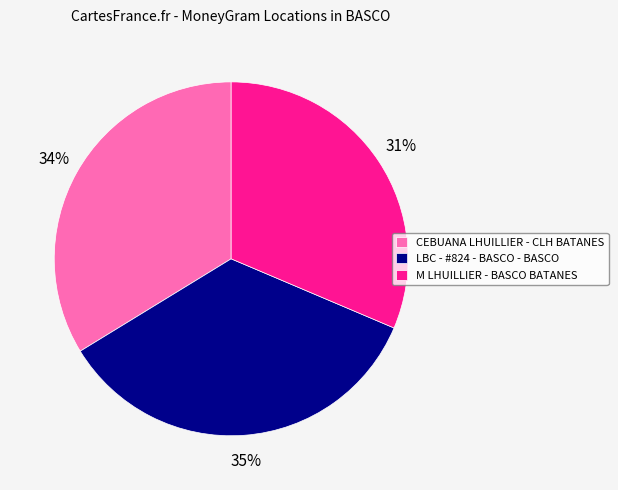

Which category has the smallest portion of the pie?

M LHUILLIER - BASCO BATANES